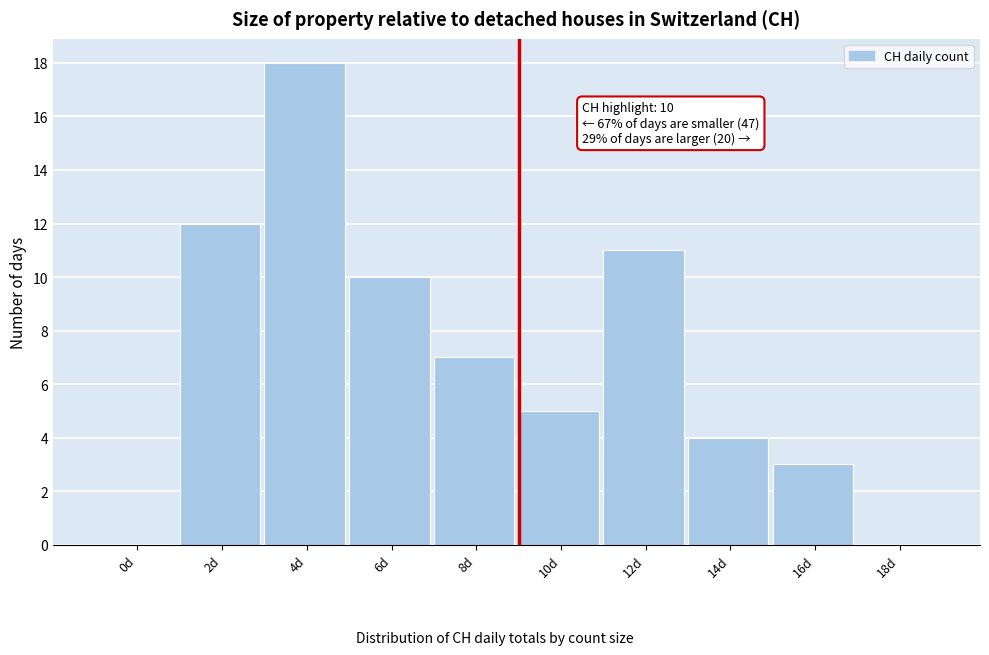

Reading left to right, list all the values displayed in this chart.

0d=0	2d=12	4d=18	6d=10	8d=7	10d=5	12d=11	14d=4	16d=3	18d=0